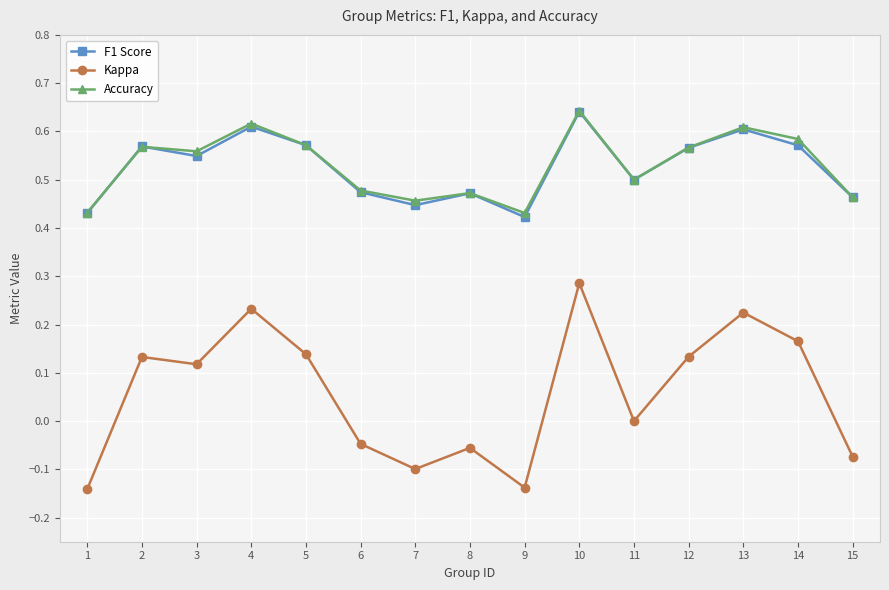

The Accuracy series shows 0.9 at 14. True or false?

False